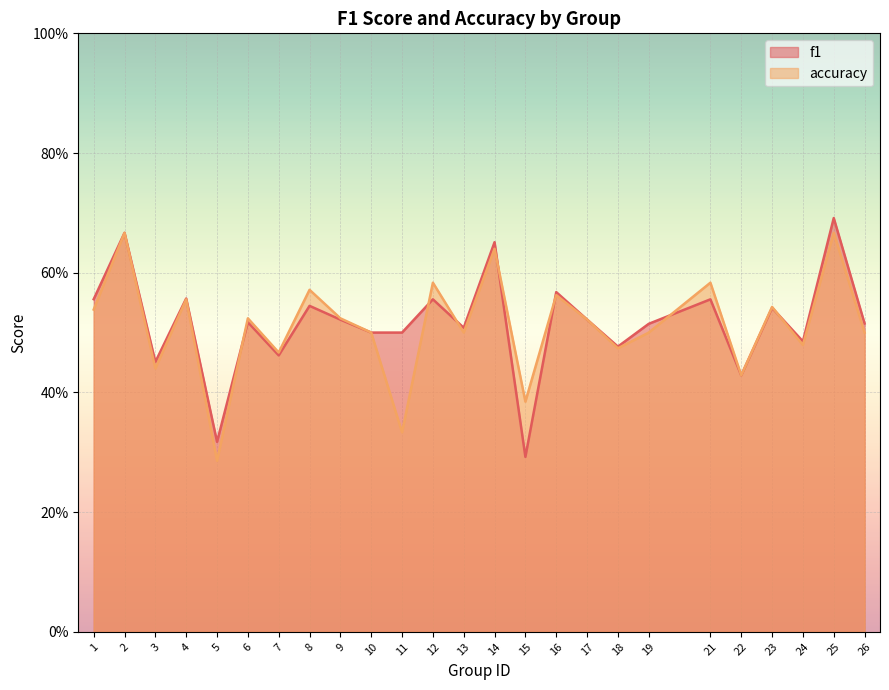

How many times do accuracy and f1 cross each other?

7